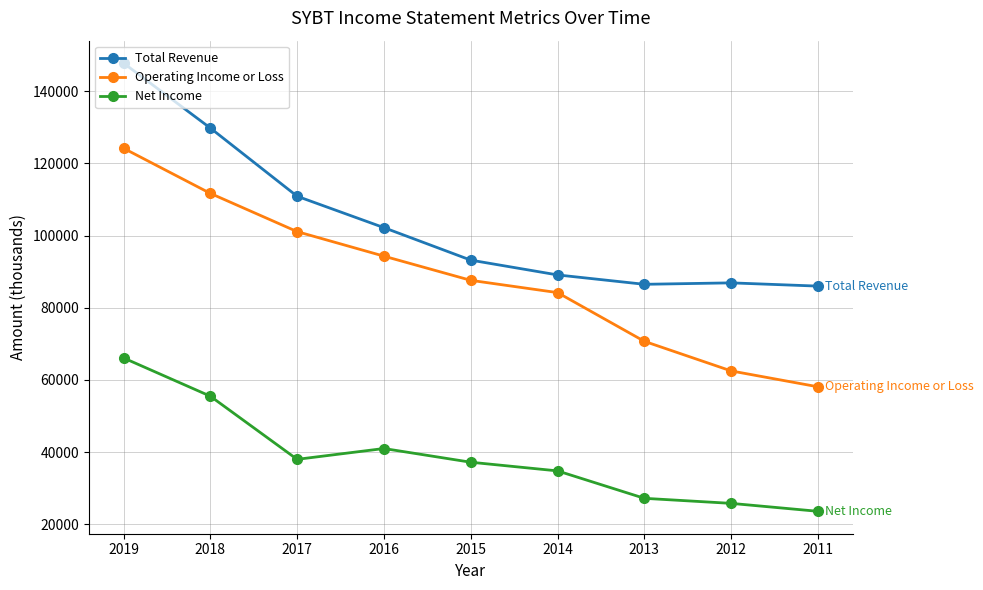

What are all the series names shown in the legend?

Total Revenue, Operating Income or Loss, Net Income